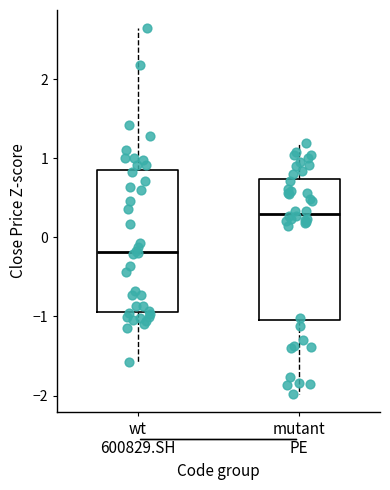

Reading left to right, read every box against the y-axis: the position of its median line, the range the box covers, and the ends of its whiskers. The values are not printed on the chart, so give them approximately, as read against the axis.

wt 600829.SH: median -0.2, box -0.9 to 0.9, whiskers -1.6 to 2.6
mutant PE: median 0.3, box -1.0 to 0.7, whiskers -2.0 to 1.2